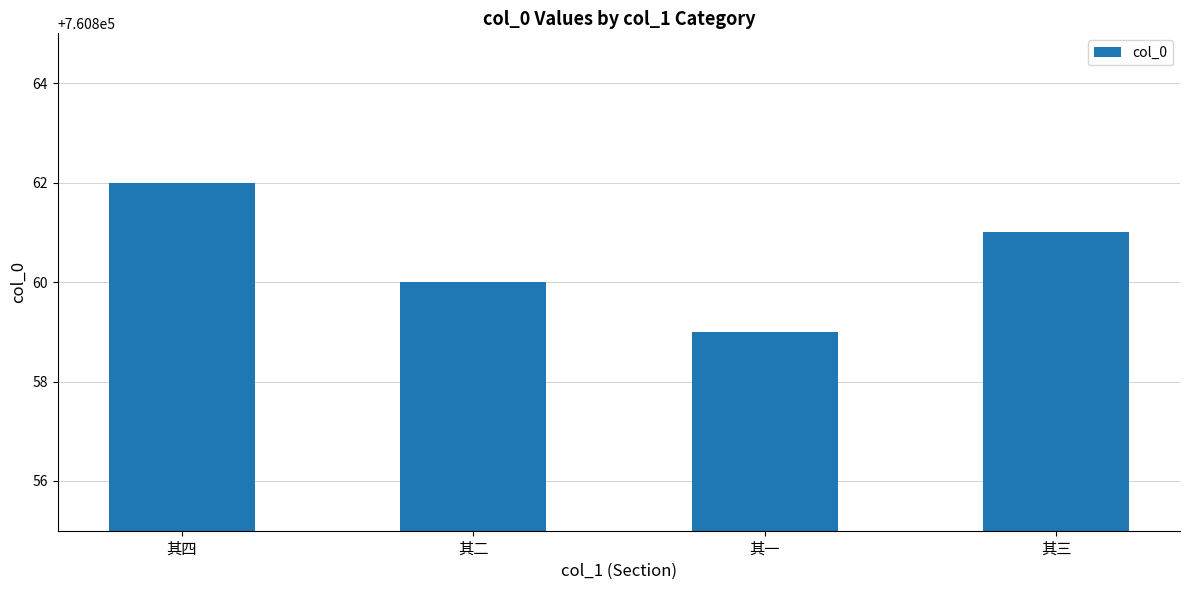

Is it true that the value at 其三 is 1219863?

False